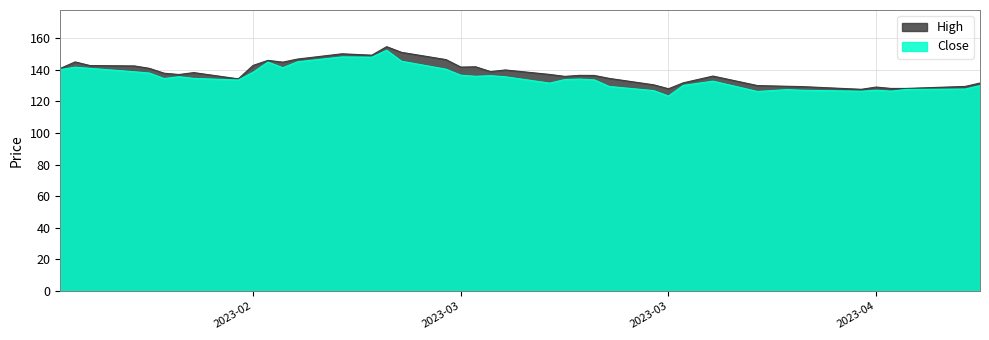

Reading left to right, what are all the values shown in this chart?

Close: 140.1	141.6	140.8	138.7	137.9	134.4	135.6	134.5	133.5	138.4	144.8	141.2	145.0	148.1	147.9	152.3	145.3	140.3	136.5	135.8	136.2	135.5	131.5	133.8	134.1	133.6	129.4	126.8	123.3	130.1	132.7	126.2	127.4	127.0	126.4	127.0	126.4	127.5	127.8	129.9
High: 140.8	144.9	142.6	142.4	140.8	137.8	136.9	138.2	134.2	142.7	145.9	144.8	146.7	150.1	149.2	154.6	151.0	146.4	141.6	141.8	138.8	139.8	137.0	135.8	136.4	136.3	134.5	130.4	127.9	131.7	136.0	129.9	129.5	129.3	127.6	129.0	128.1	128.1	129.4	131.6